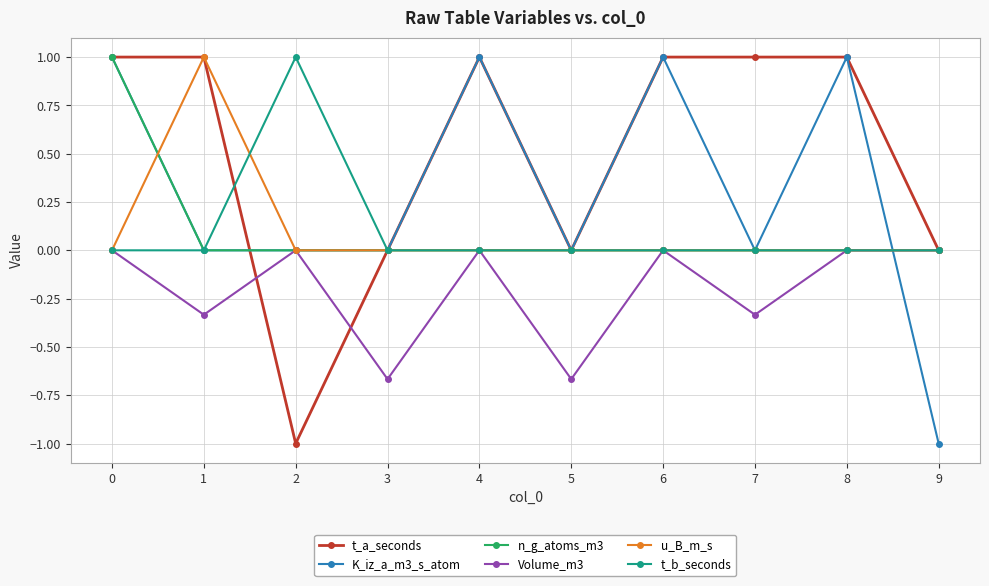

Is it true that n_g_atoms_m3 equals -0.3 at 7?

False